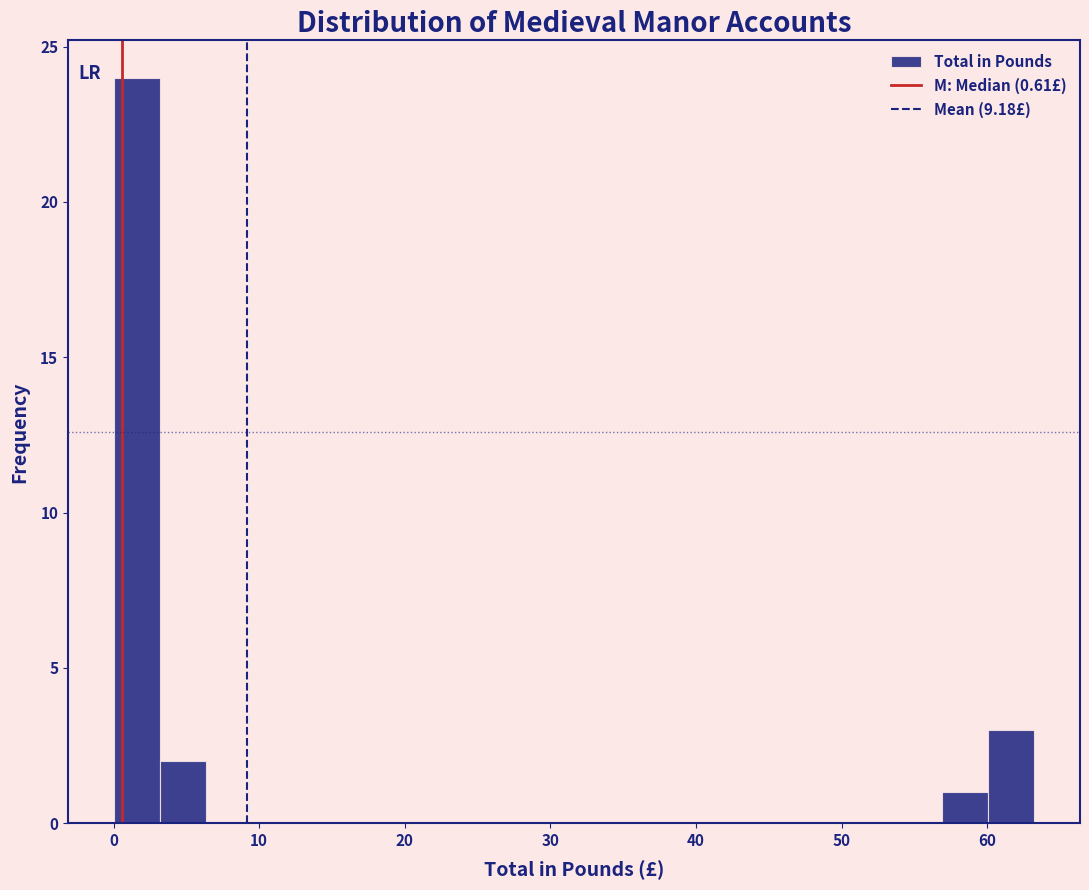

Around what value on the x-axis is the tallest bar? Give the approximate position of its centre, as read against the axis.

2